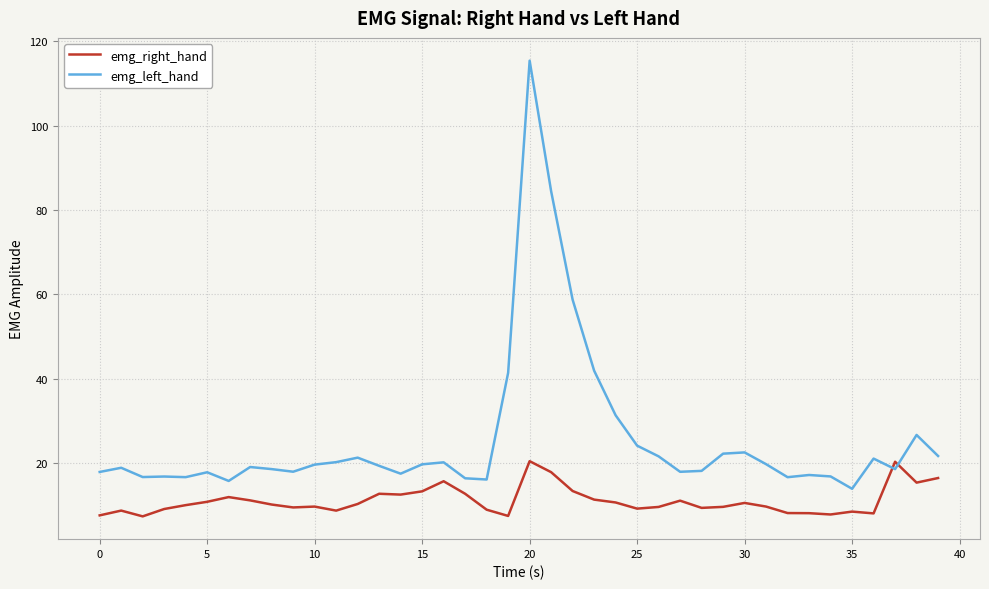

What are all the series names shown in the legend?

emg_right_hand, emg_left_hand